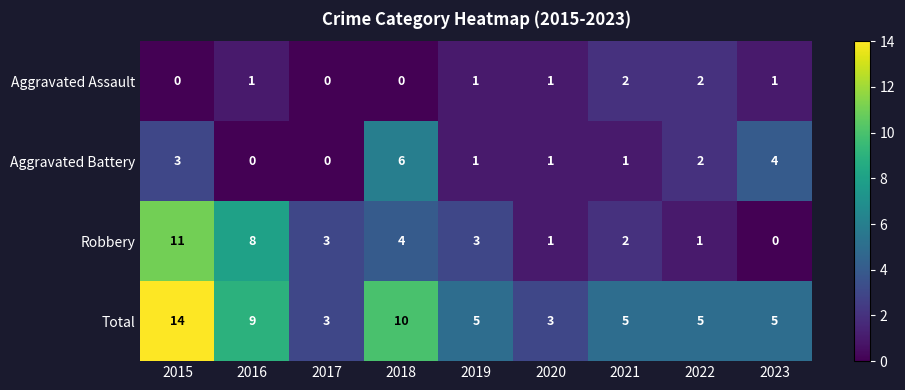

At which label does Total first exceed 5?

2015